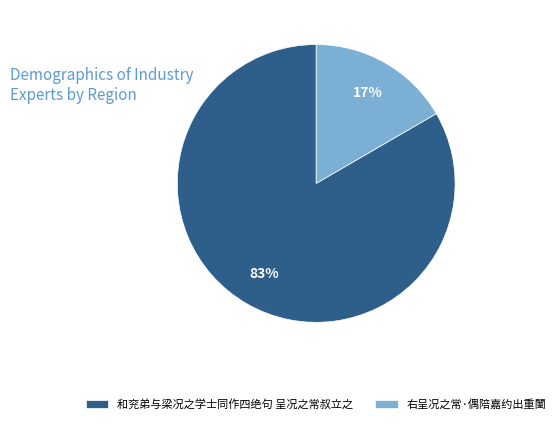

To the nearest percent, what is the average slice percentage?

50%